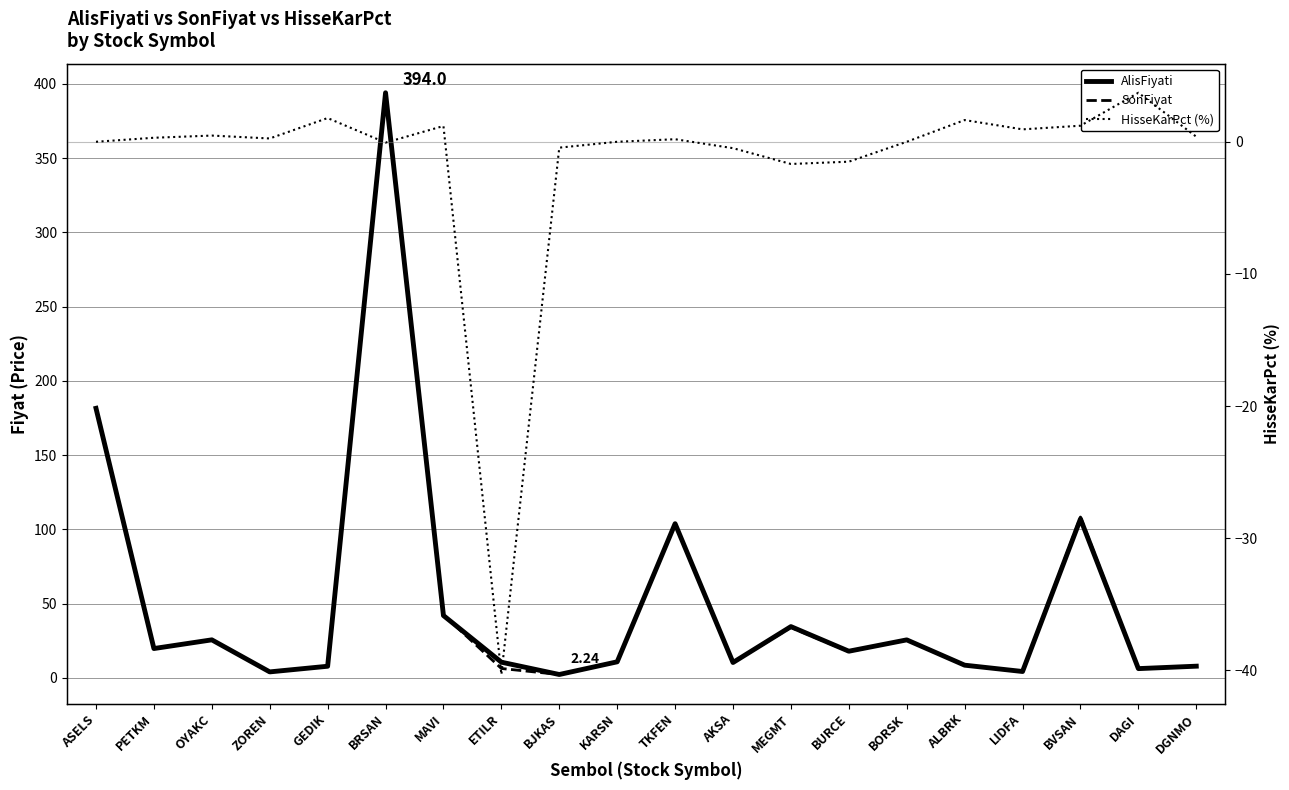

Where is HisseKarPct (%) nearest to the value -18?

MEGMT